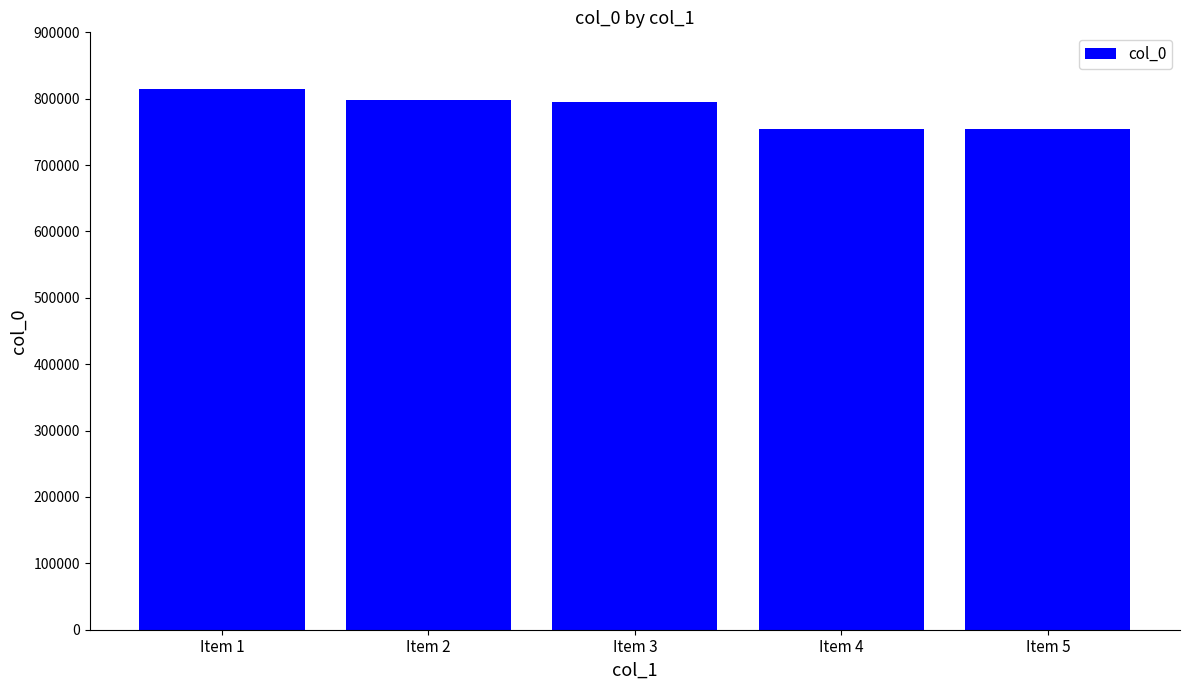

How many series are shown in this chart?

1